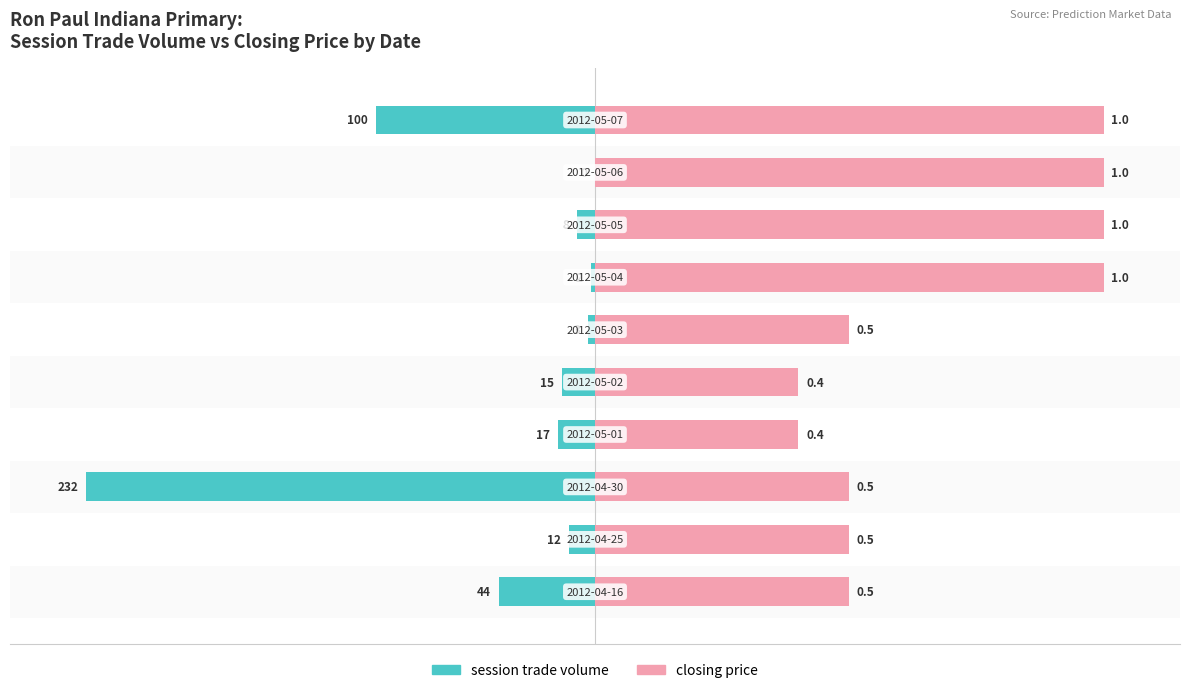

Where does the session trade volume series first go above -5?

100